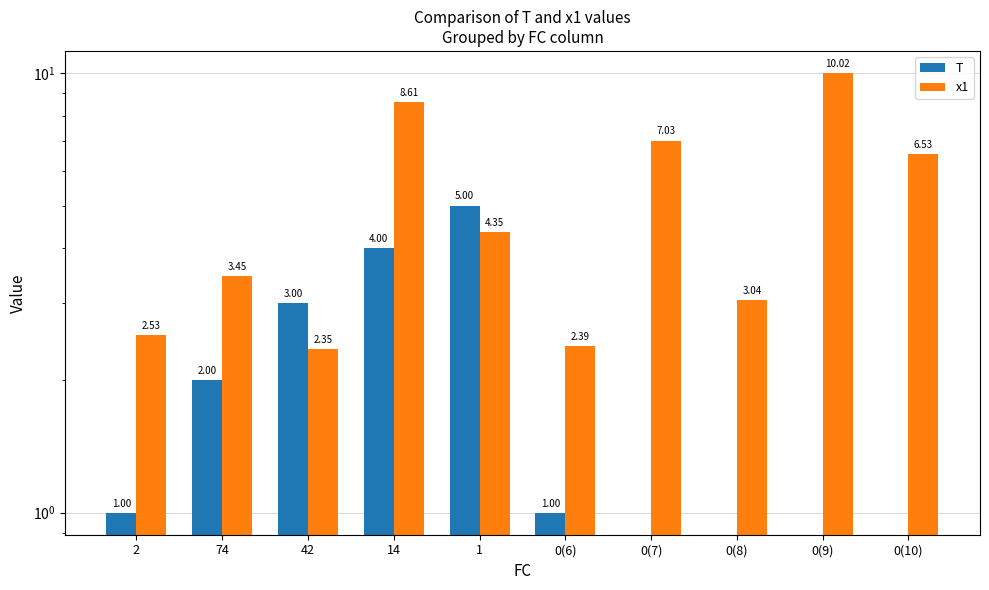

Where does the x1 series first go above 4?

14